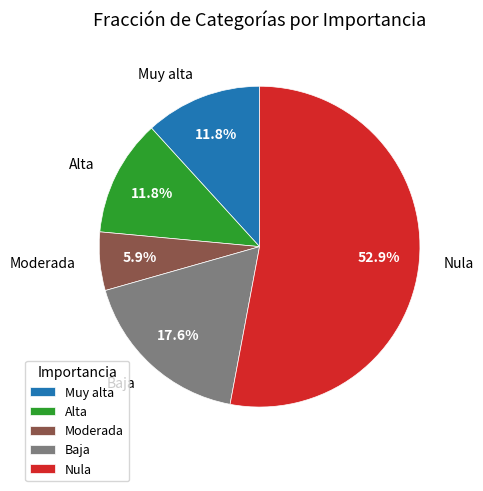

Approximately how many times larger is the value at Nula compared to Alta?

4.5